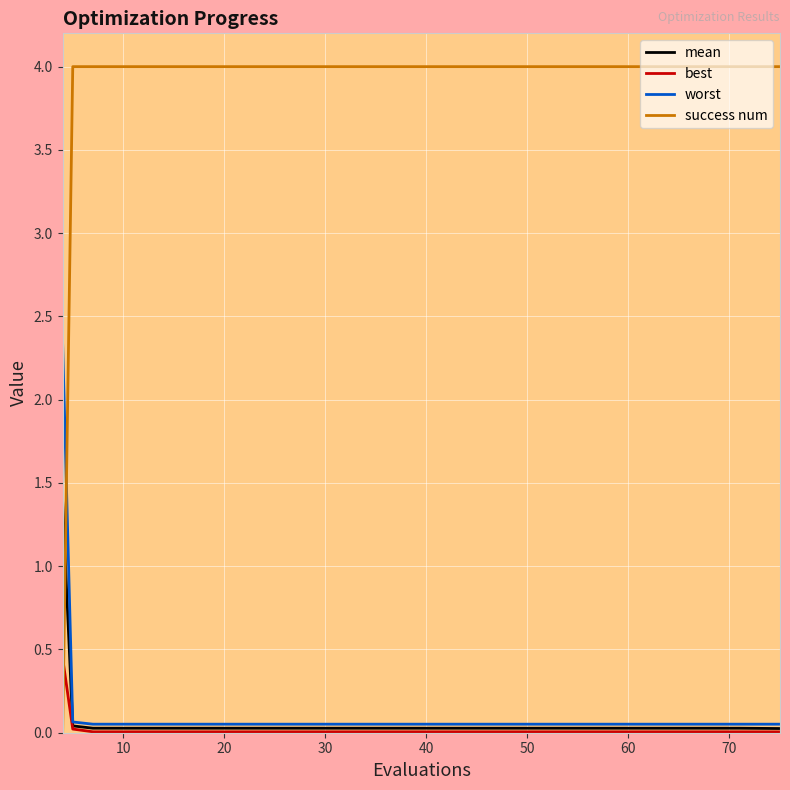

Which series has the widest spread of values?

success num